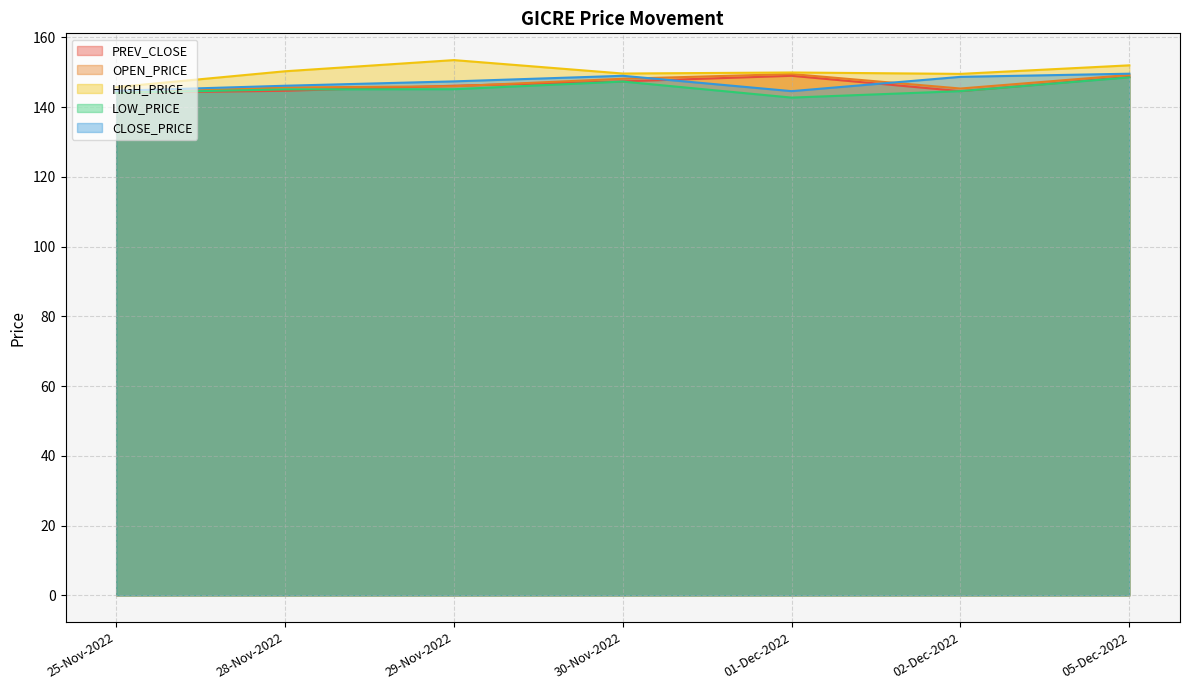

Is it true that CLOSE_PRICE equals 230.9 at 01-Dec-2022?

False